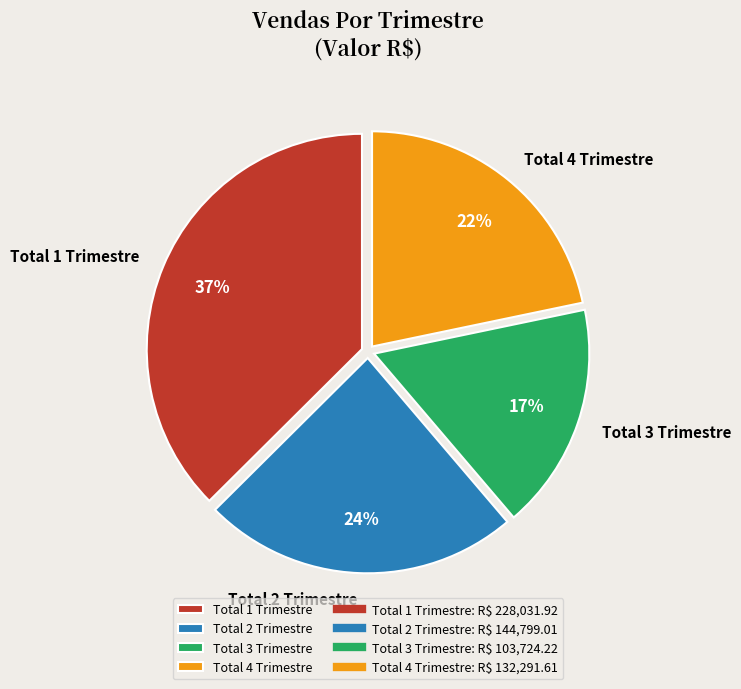

To the nearest percent, what portion does Total 2 Trimestre represent?

24%